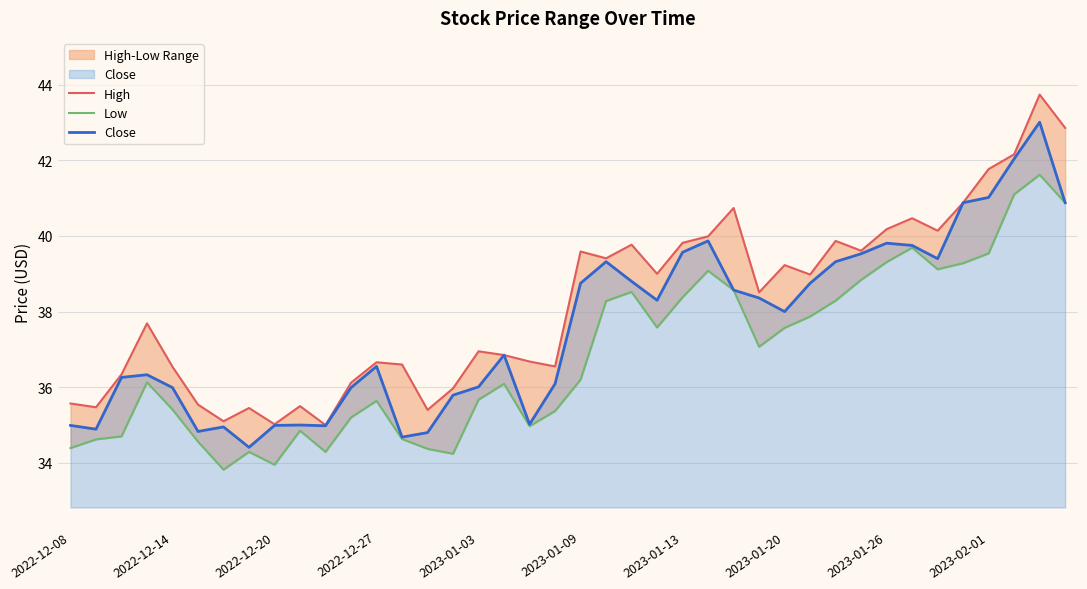

Is it true that Close equals 41.0 at 2023-02-01?

True